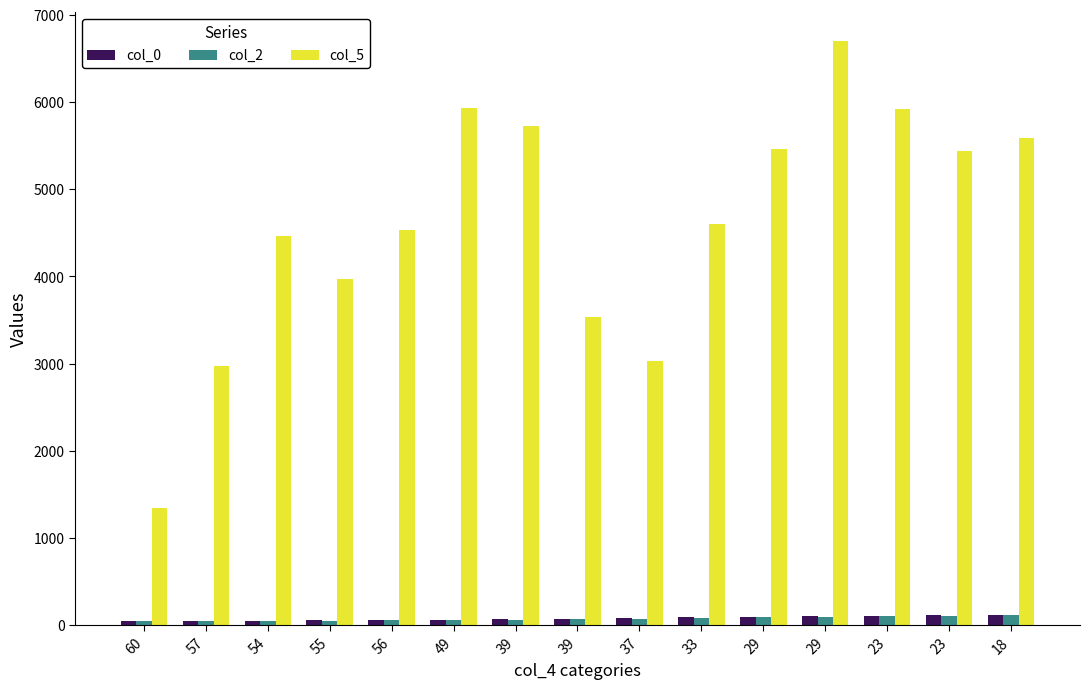

Which series has the widest spread of values?

col_5